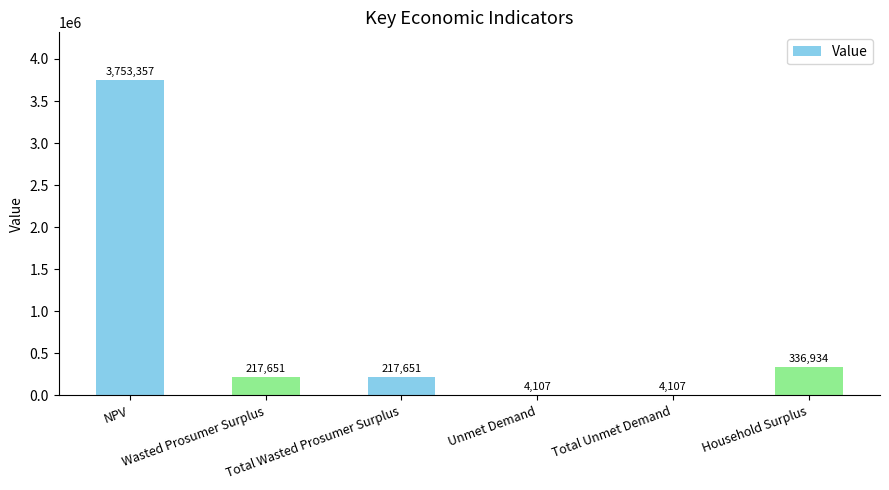

What is the greatest value displayed?

3753356.9